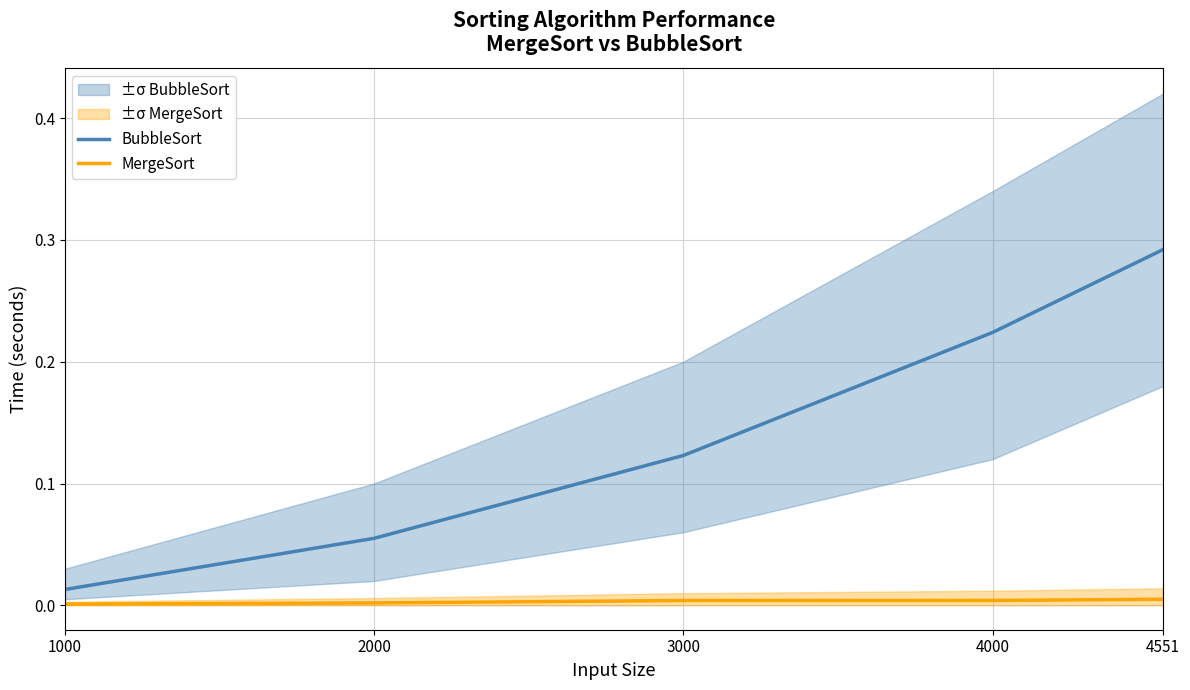

Reading left to right, extract all data points from this chart.

BubbleSort: 1000=0.0	2000=0.1	3000=0.1	4000=0.2	4551=0.3
MergeSort: 1000=0.0	2000=0.0	3000=0.0	4000=0.0	4551=0.0